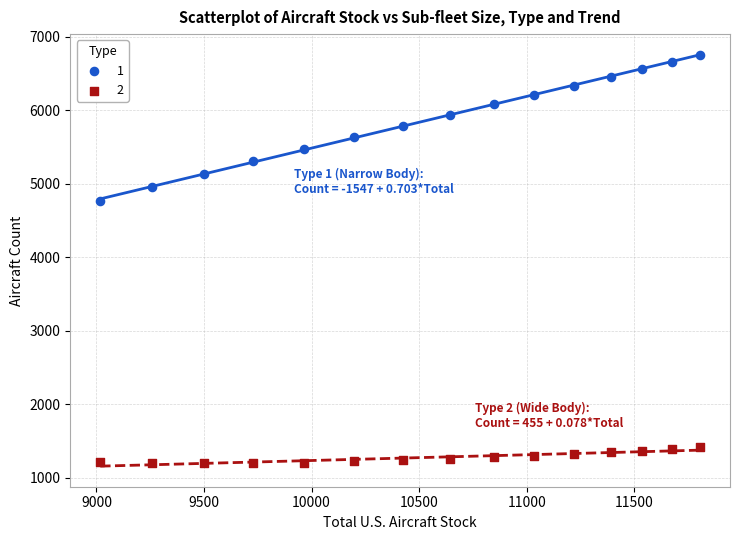

Across all series, what Y value is closest to 3976?

4765.9